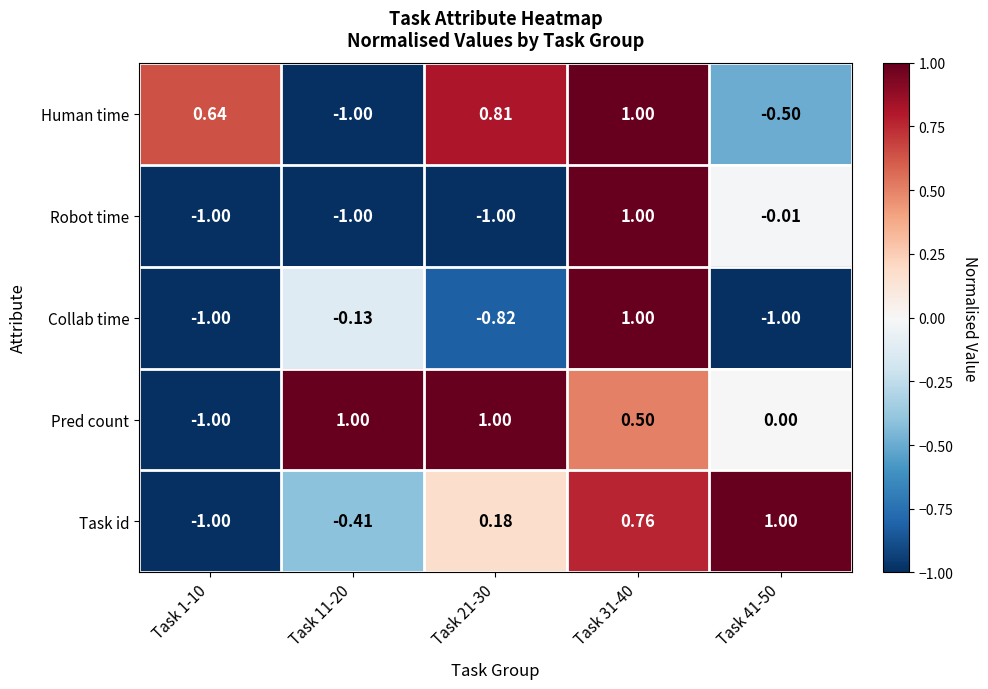

Which series has the largest total across all categories?

Pred count